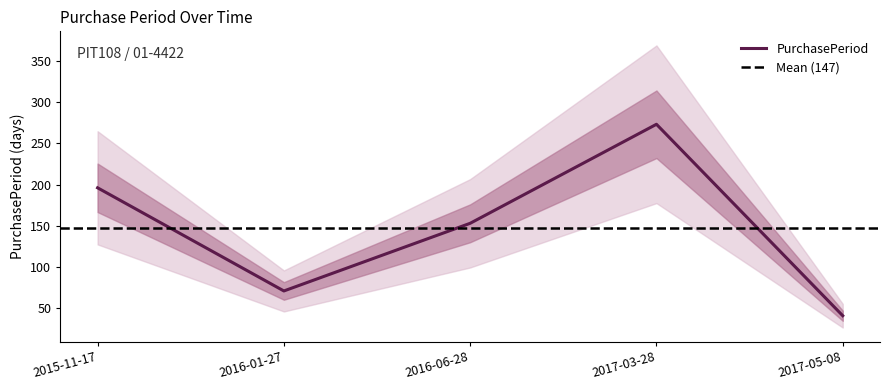

Between 2016-01-27 and 2016-06-28, which is larger?

2016-06-28